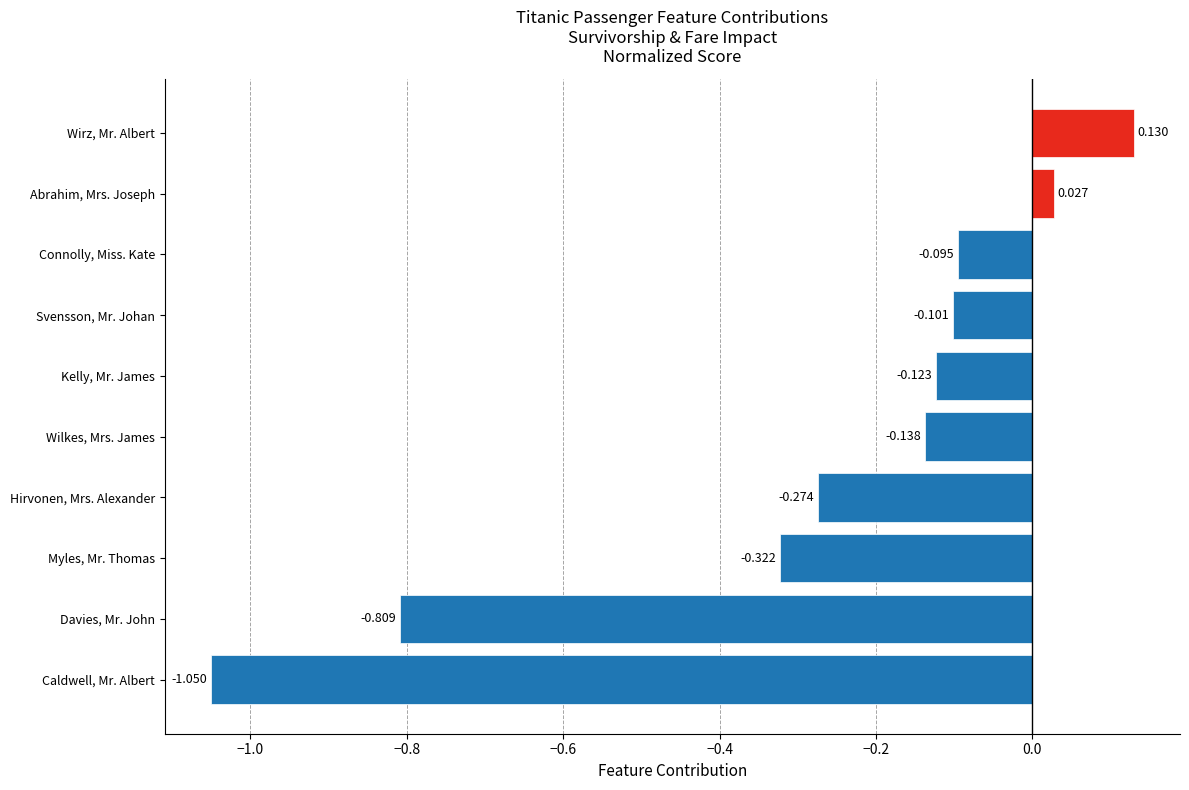

List the labels in order of value, smallest first.

Caldwell, Mr. Albert, Davies, Mr. John, Myles, Mr. Thomas, Hirvonen, Mrs. Alexander, Wilkes, Mrs. James, Kelly, Mr. James, Svensson, Mr. Johan, Connolly, Miss. Kate, Abrahim, Mrs. Joseph, Wirz, Mr. Albert